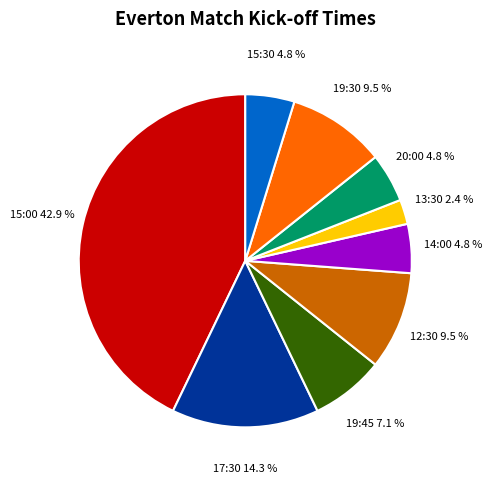

Count the number of slices in the pie.

9